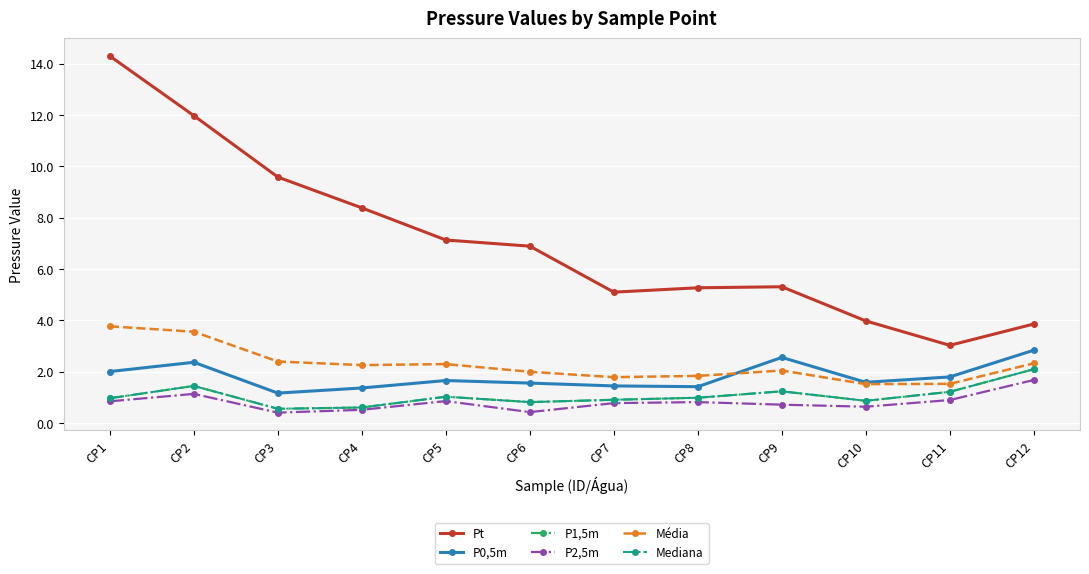

Reading right to left, transcribe all the data shown in this chart.

Pt: CP12=3.9	CP11=3.0	CP10=4.0	CP9=5.3	CP8=5.3	CP7=5.1	CP6=6.9	CP5=7.1	CP4=8.4	CP3=9.6	CP2=12.0	CP1=14.3
P0,5m: CP12=2.8	CP11=1.8	CP10=1.6	CP9=2.6	CP8=1.4	CP7=1.4	CP6=1.6	CP5=1.7	CP4=1.4	CP3=1.2	CP2=2.4	CP1=2.0
P1,5m: CP12=2.1	CP11=1.2	CP10=0.9	CP9=1.2	CP8=1.0	CP7=0.9	CP6=0.8	CP5=1.0	CP4=0.6	CP3=0.6	CP2=1.4	CP1=1.0
P2,5m: CP12=1.7	CP11=0.9	CP10=0.6	CP9=0.7	CP8=0.8	CP7=0.8	CP6=0.4	CP5=0.9	CP4=0.5	CP3=0.4	CP2=1.1	CP1=0.8
Média: CP12=2.3	CP11=1.5	CP10=1.5	CP9=2.0	CP8=1.8	CP7=1.8	CP6=2.0	CP5=2.3	CP4=2.3	CP3=2.4	CP2=3.6	CP1=3.8
Mediana: CP12=2.1	CP11=1.2	CP10=0.9	CP9=1.2	CP8=1.0	CP7=0.9	CP6=0.8	CP5=1.0	CP4=0.6	CP3=0.6	CP2=1.4	CP1=1.0